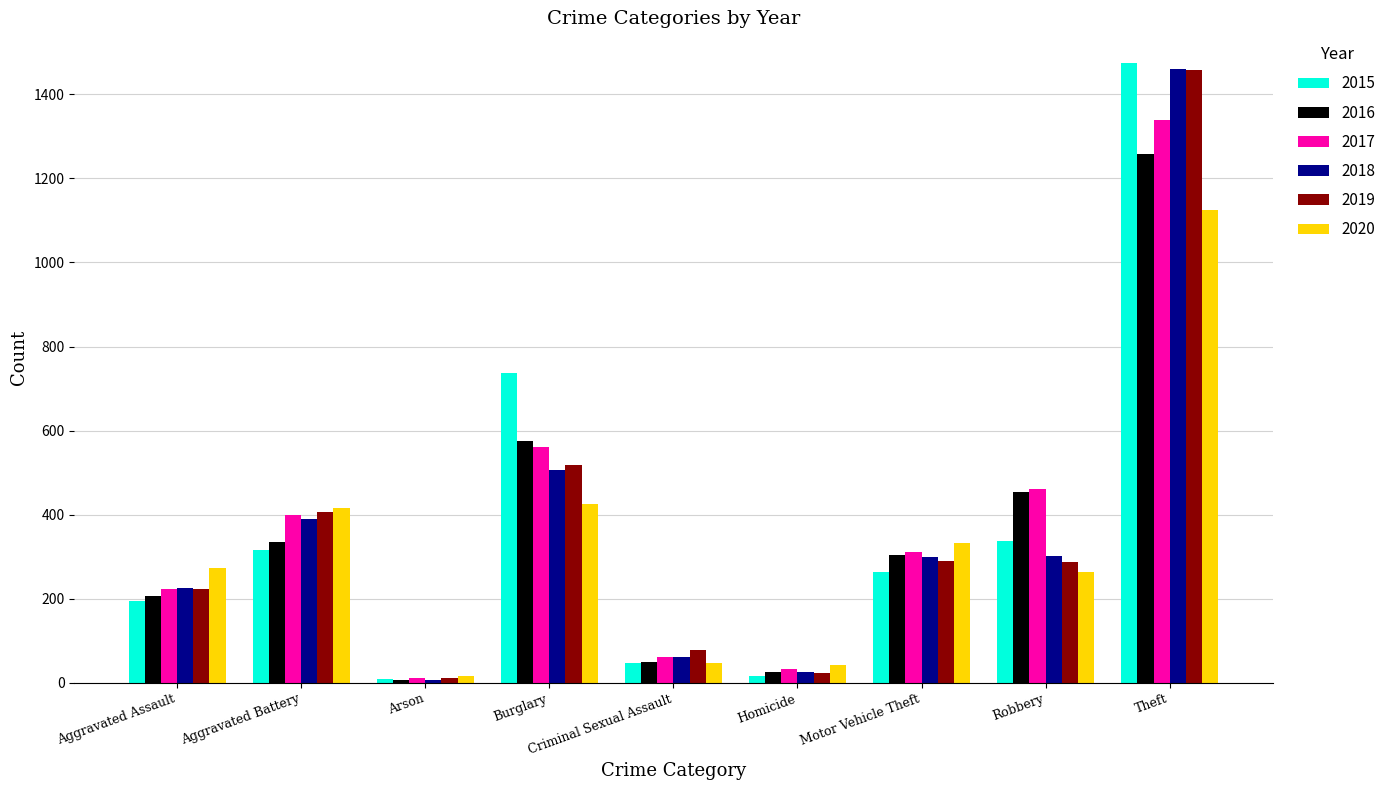

What is the minimum value for 2015?

9